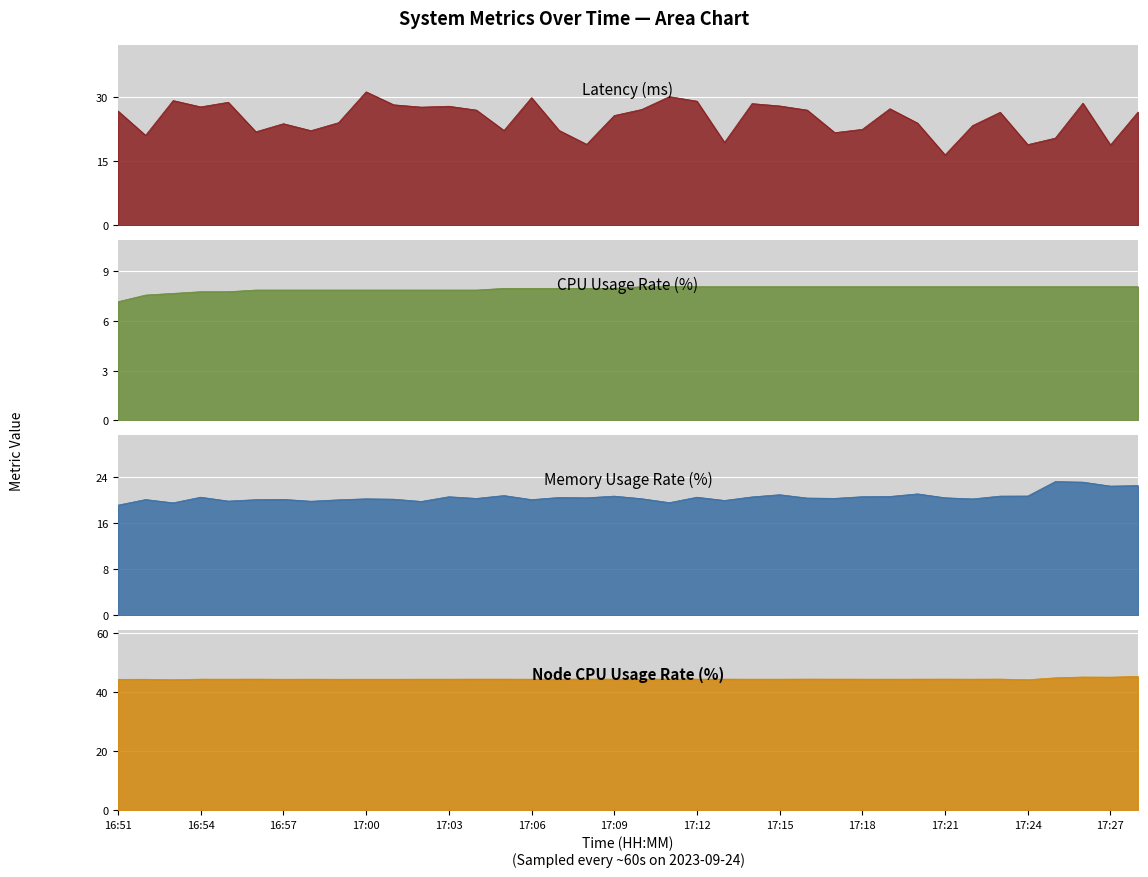

True or false: CPUUsageRate(%) has a value of 14.2 at 17:07.

False